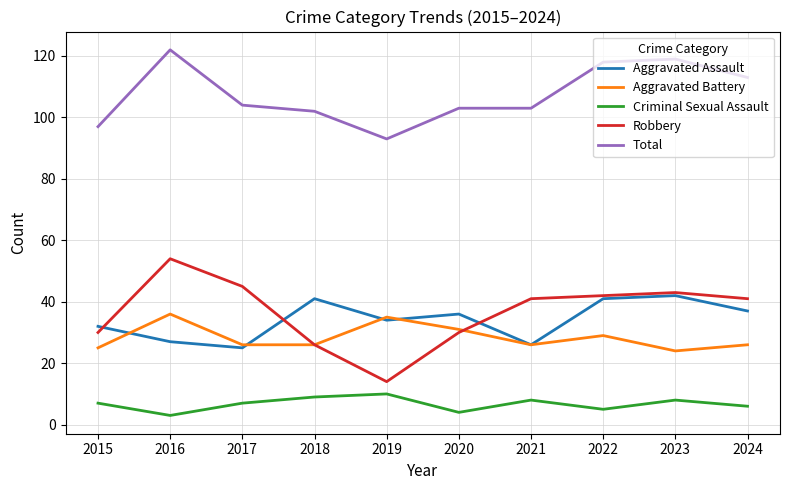

What is the difference between the highest and lowest values at 2021?

95